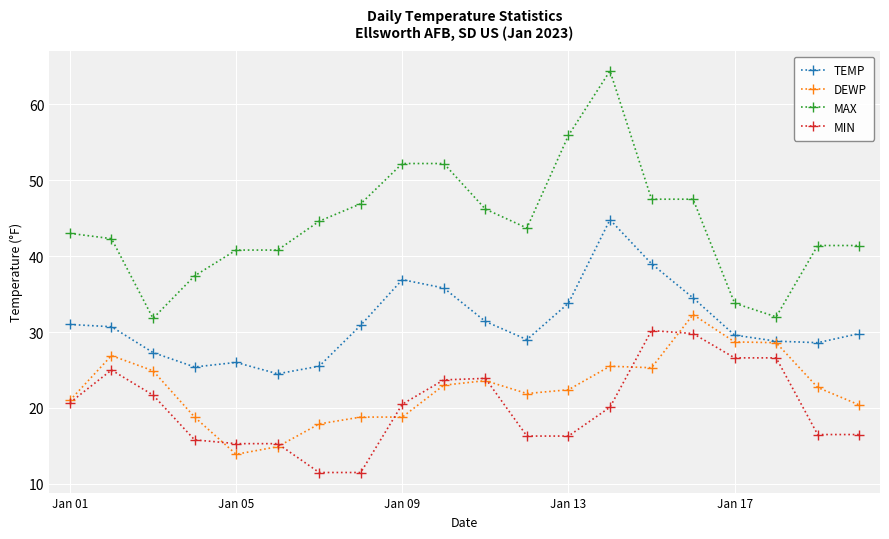

What is the highest value of the TEMP series?

44.8